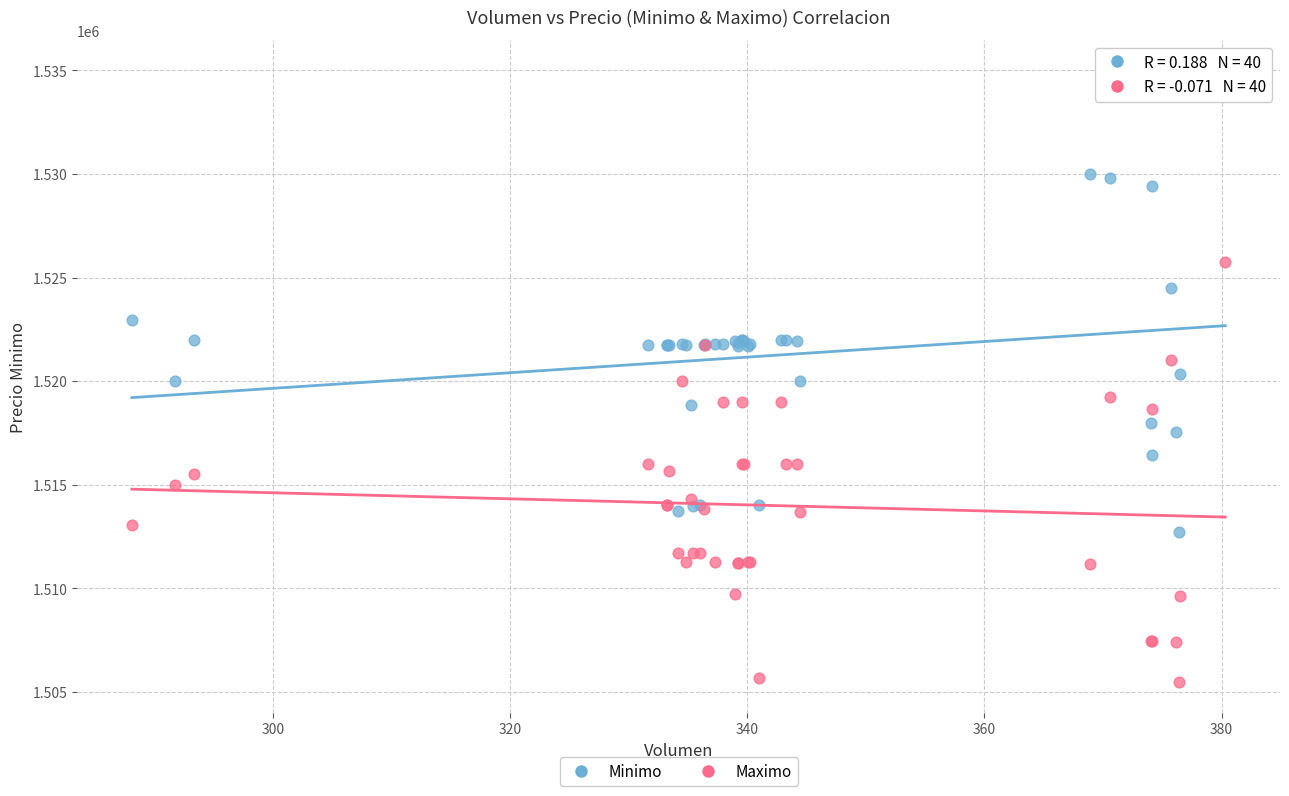

Which series contains the lowest Y value?

Maximo